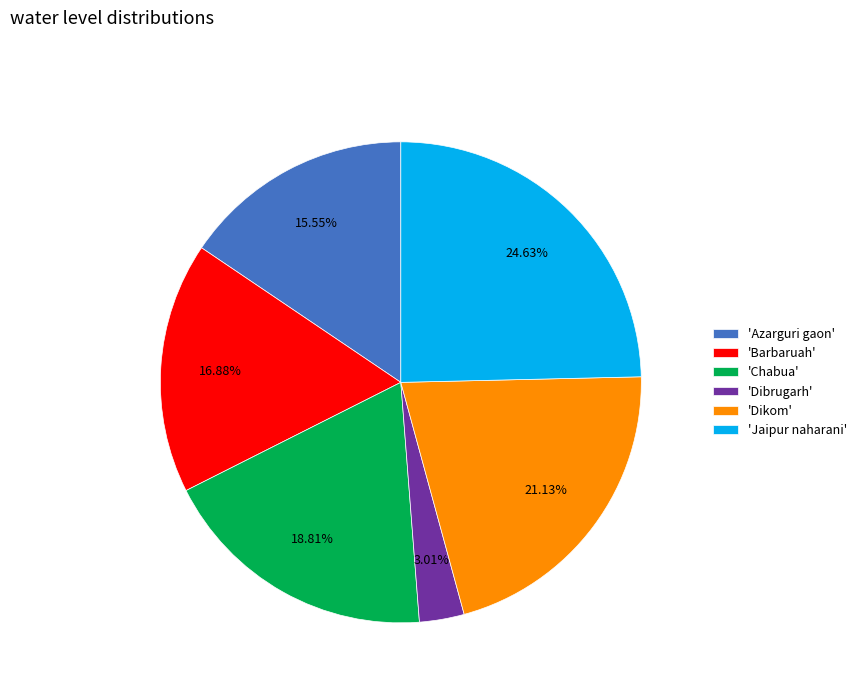

Which slice is the smallest?

'Dibrugarh'